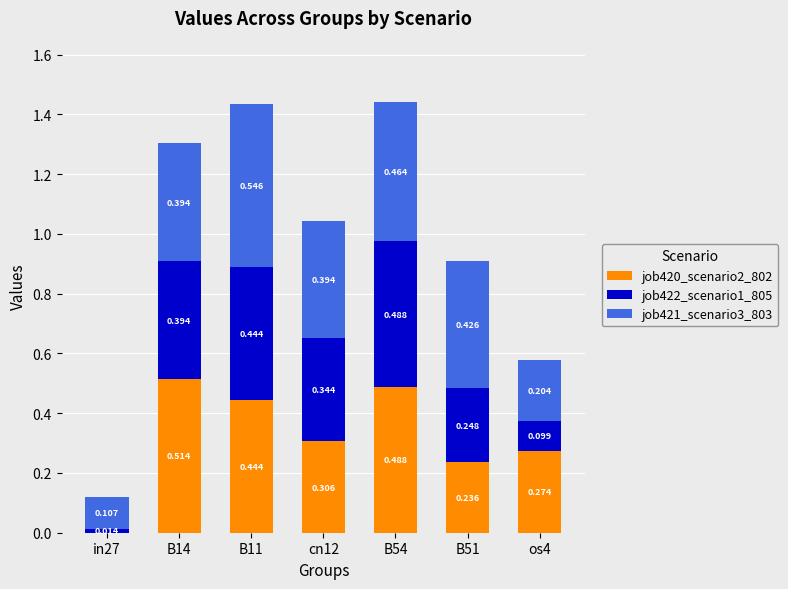

Between B54 and B51, which is larger?

B54